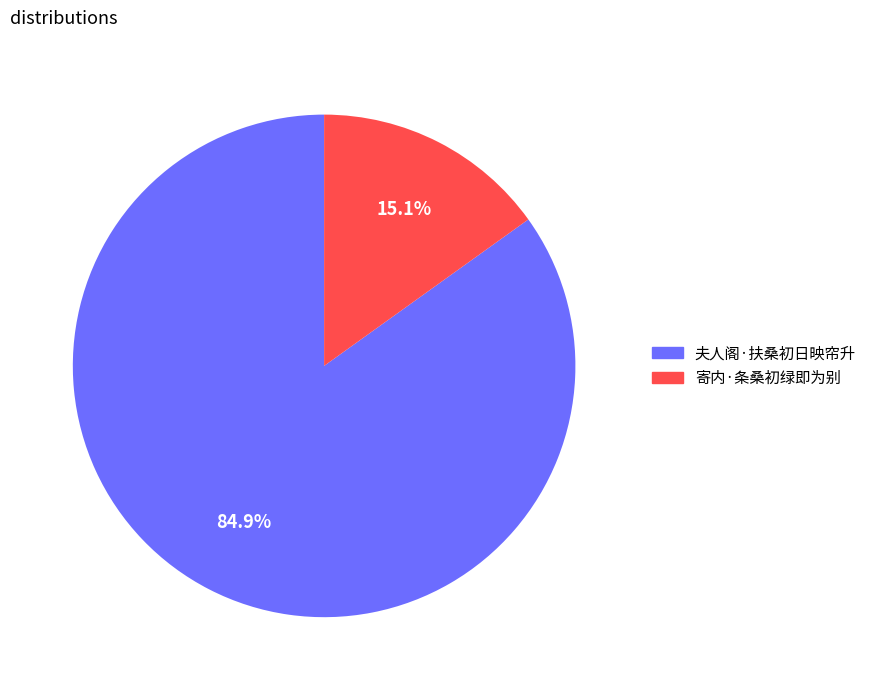

What percentage is the 夫人阁·扶桑初日映帘升 slice, to the nearest percent?

85%